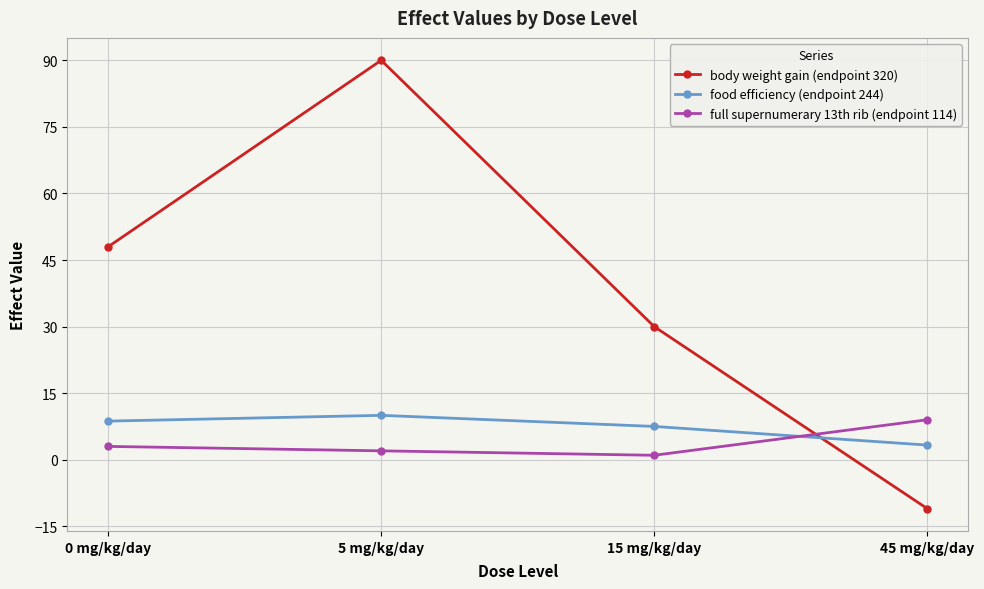

Which category has the highest value in the food efficiency (endpoint 244) series?

5 mg/kg/day